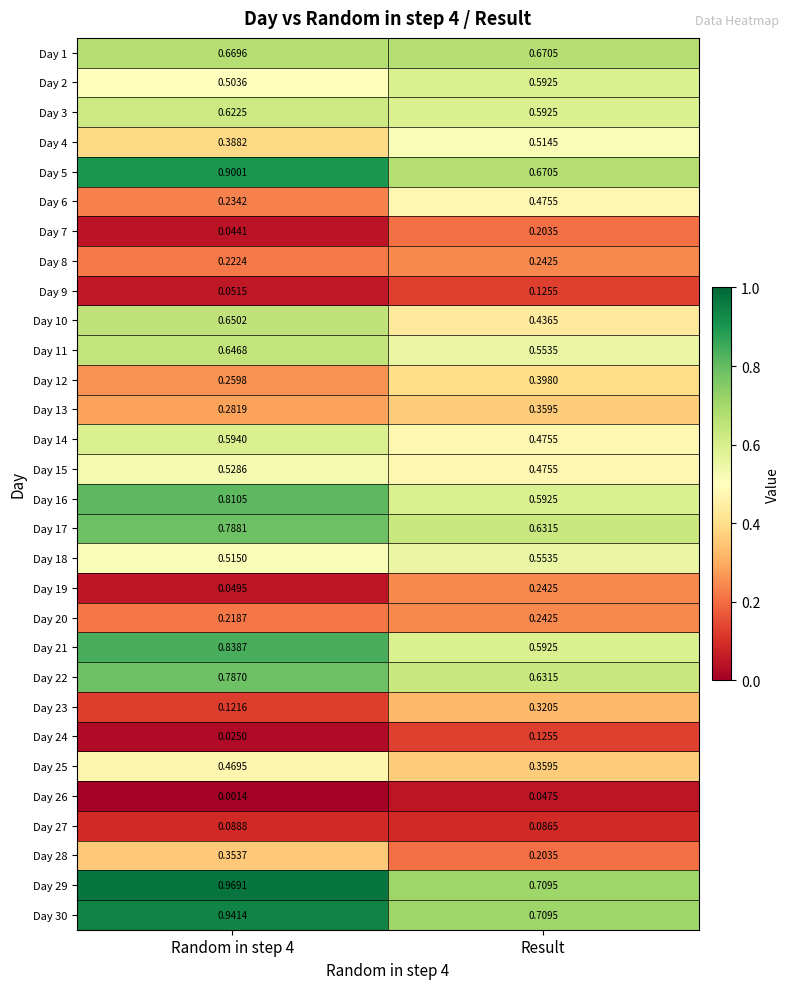

Is the value of Day 26 at Result greater than the value of Day 8 at Result?

No